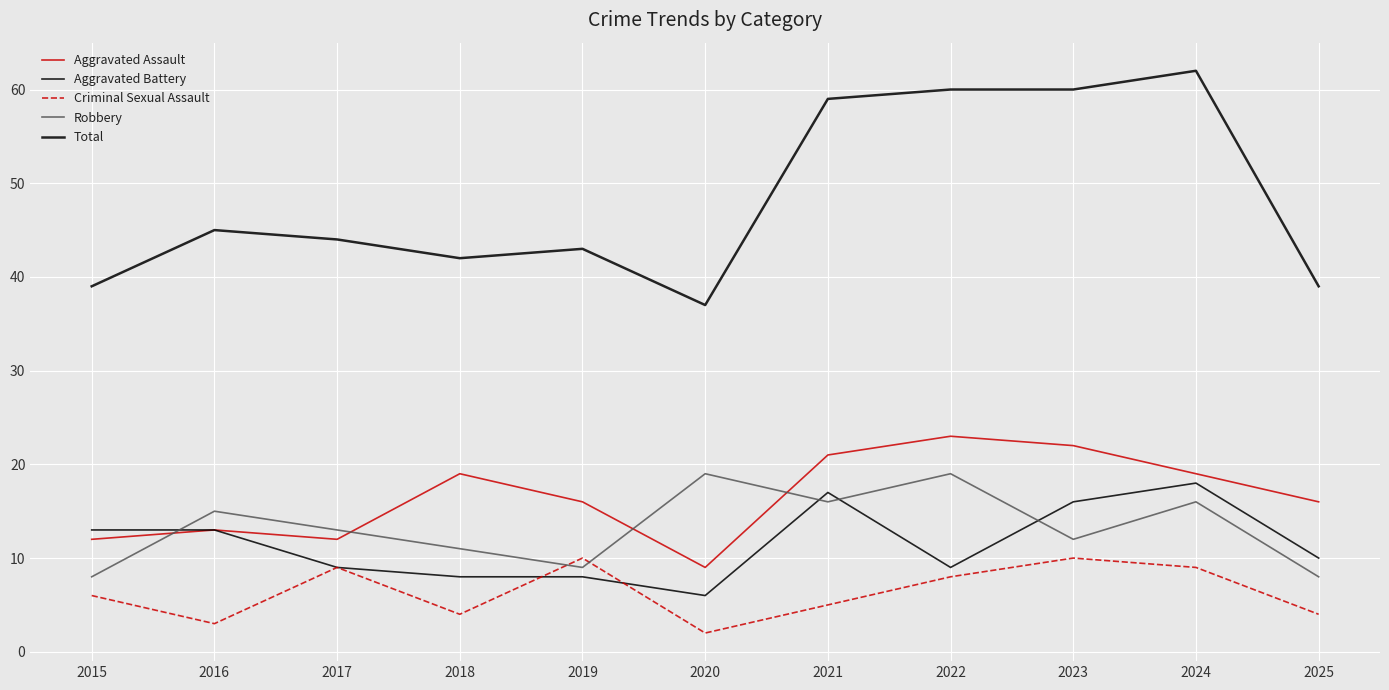

True or false: Aggravated Assault and Total intersect in this chart.

False